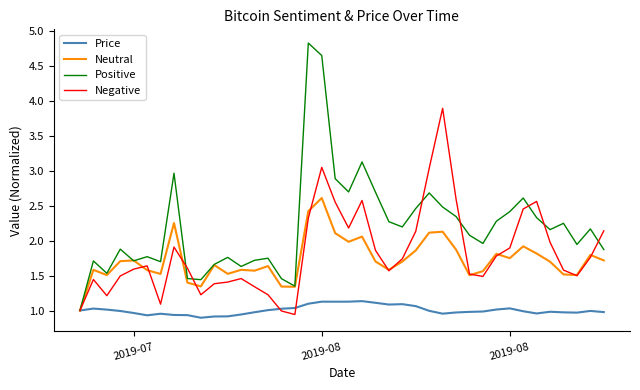

What is the difference between the second highest and second lowest values in the Price series?

0.2